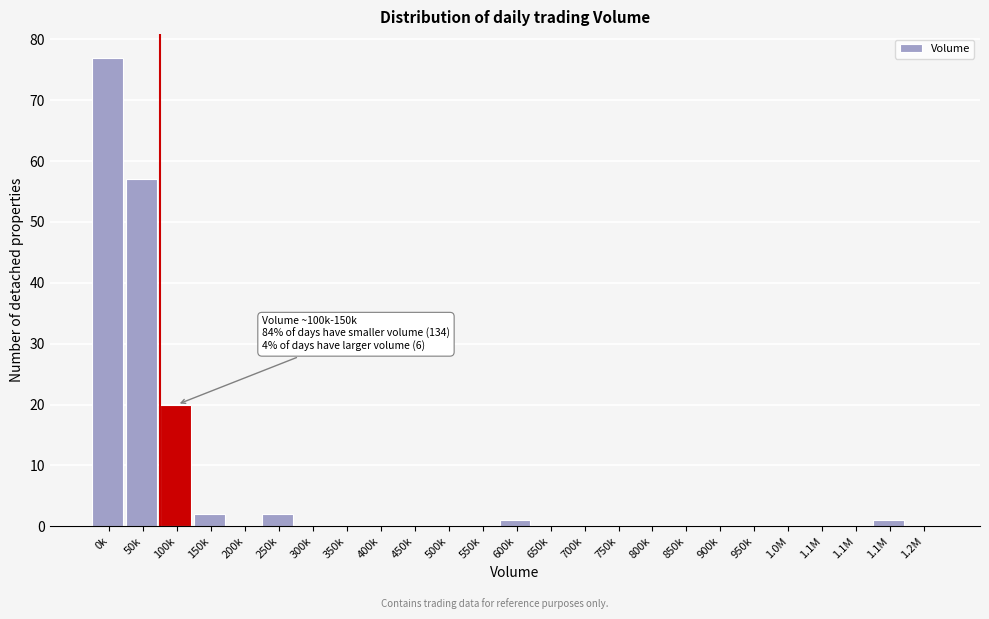

How many series are shown in this chart?

1